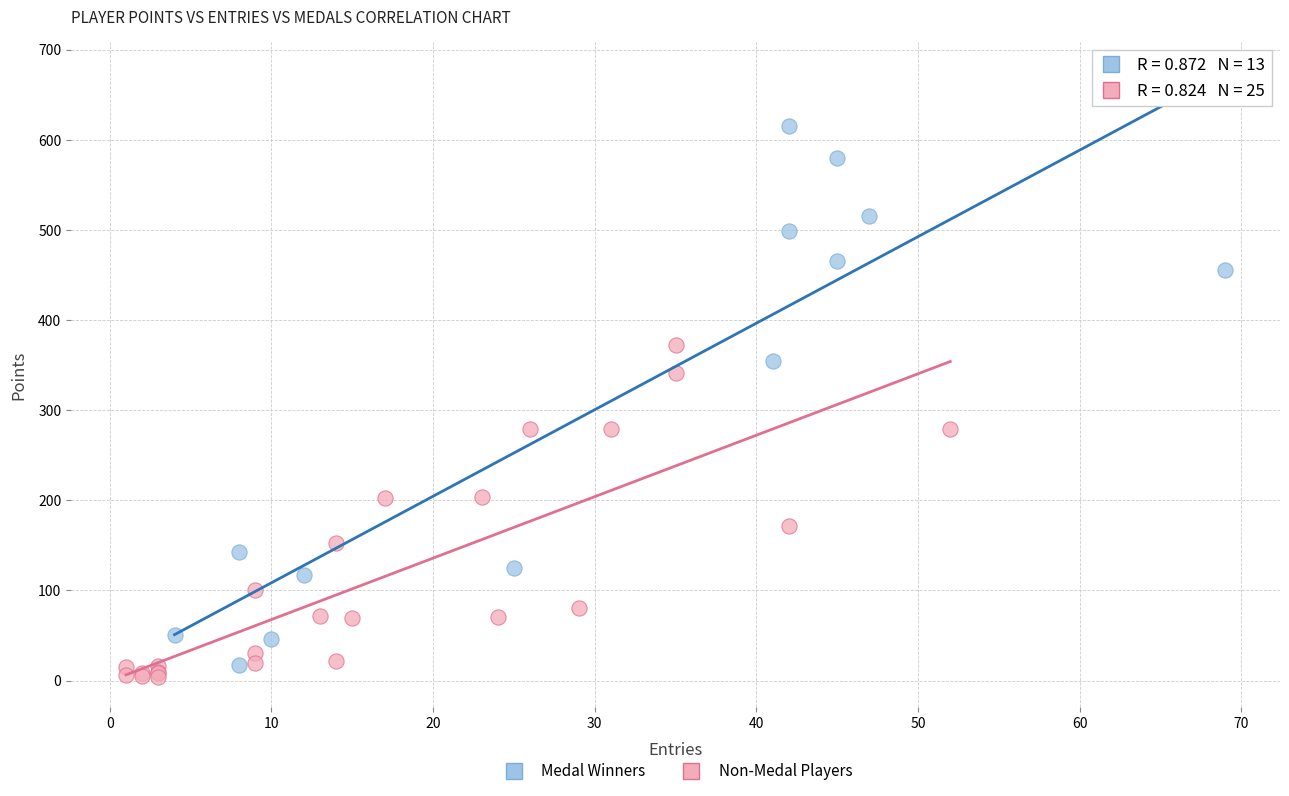

Which series has the largest Y range (max minus min)?

Medal Winners